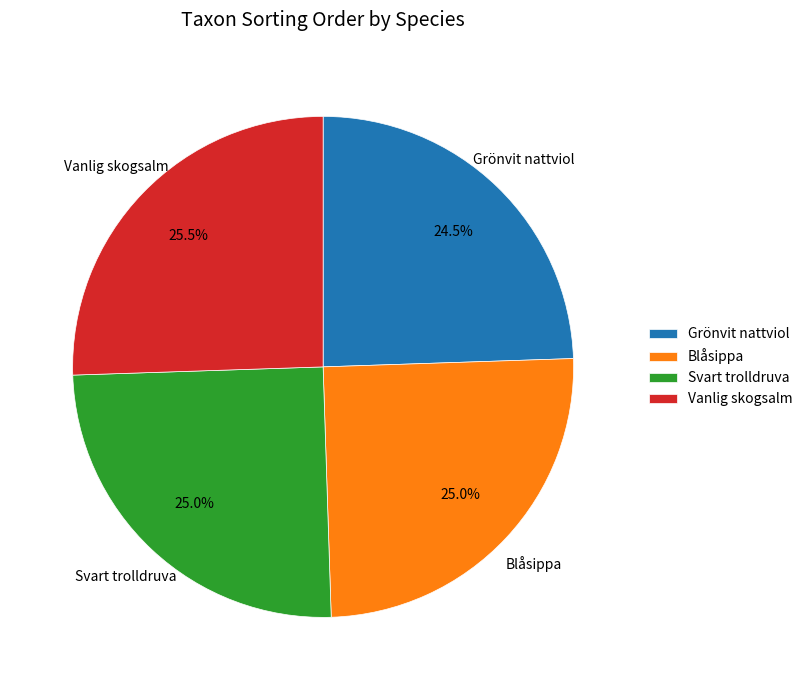

Combined, what portion of the pie is Vanlig skogsalm and Grönvit nattviol?

50.0%